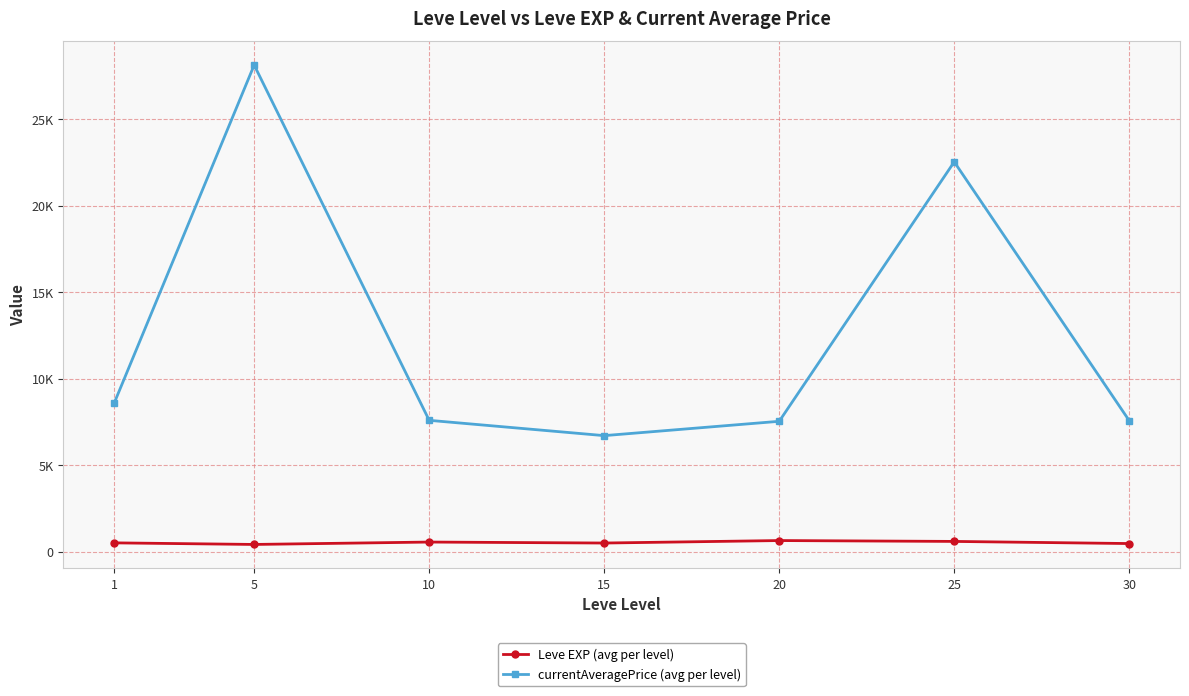

Which label corresponds to the largest value in the chart?

5